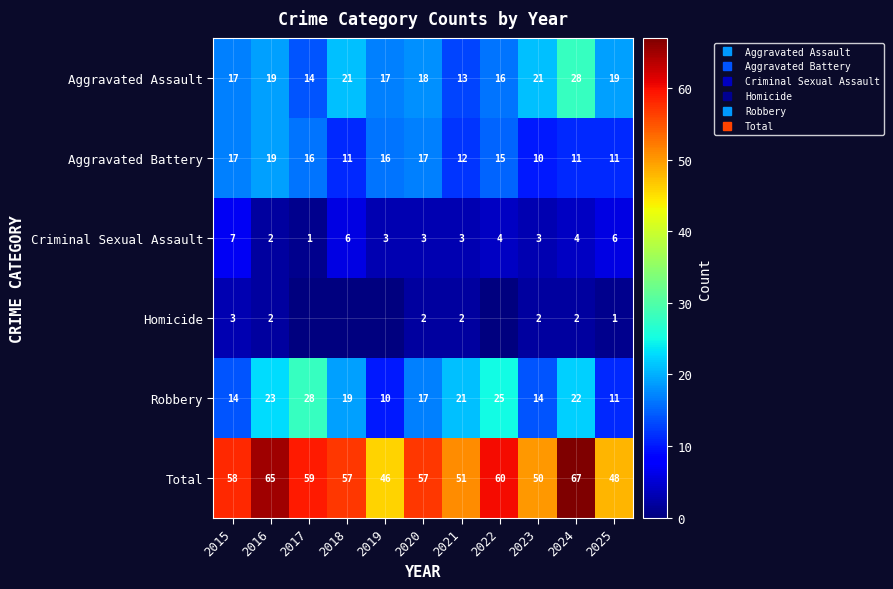

What is the difference between the highest and lowest values at 2019?

46